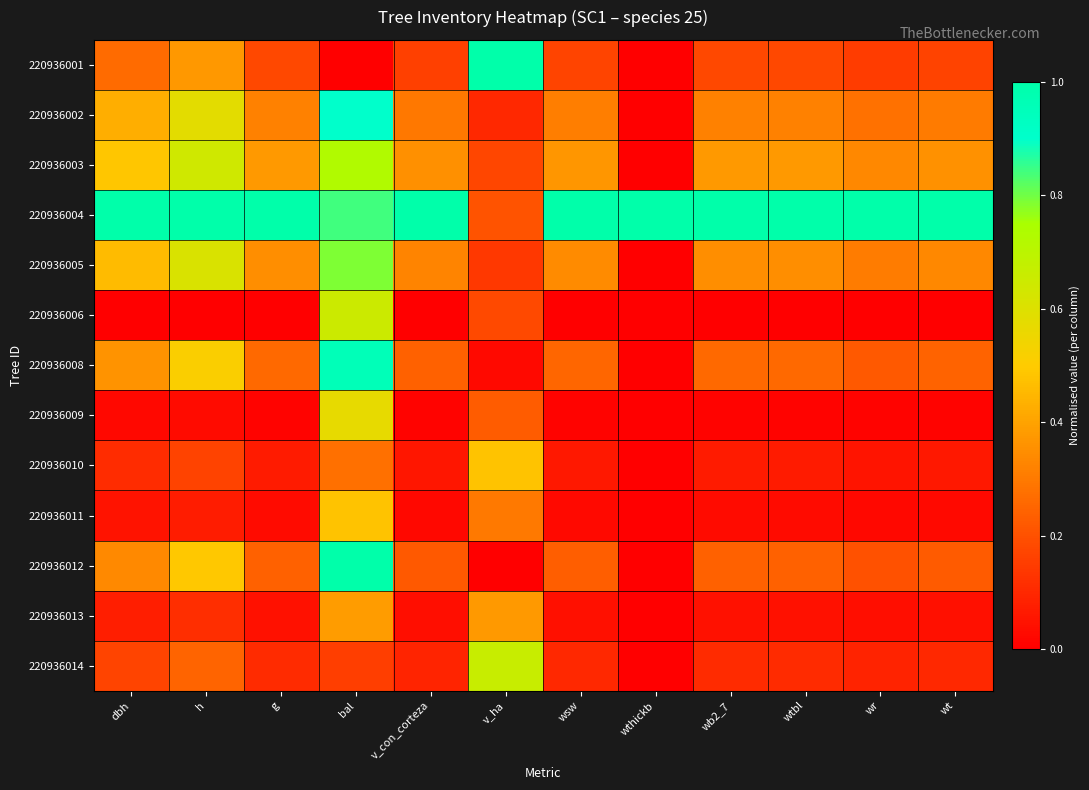

At dbh, list the series in order from largest to smallest.

220936004, 220936003, 220936005, 220936002, 220936008, 220936012, 220936001, 220936014, 220936010, 220936013, 220936011, 220936009, 220936006